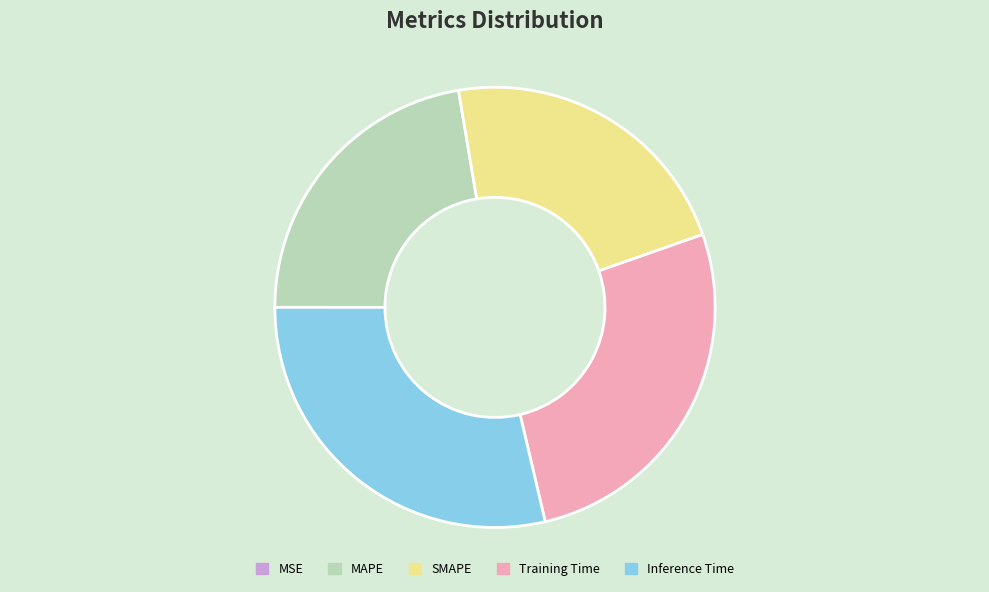

Is Inference Time the majority of the pie?

No